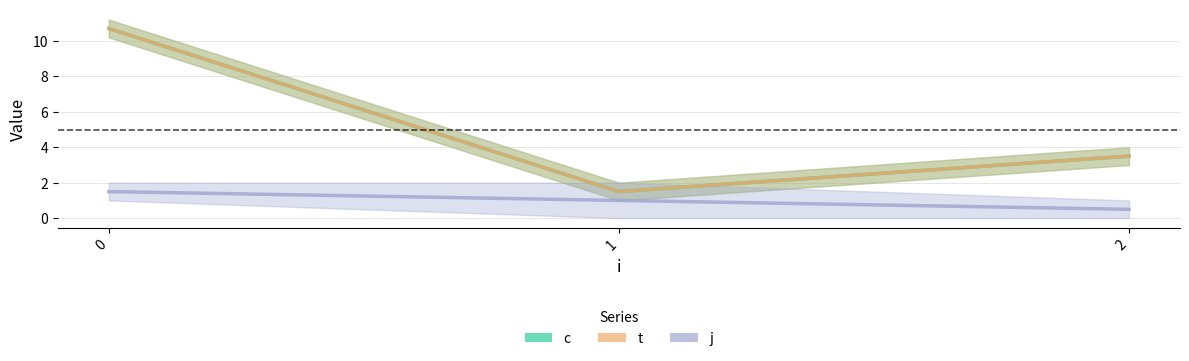

Rank the series by their maximum value, from highest to lowest.

c, t, j